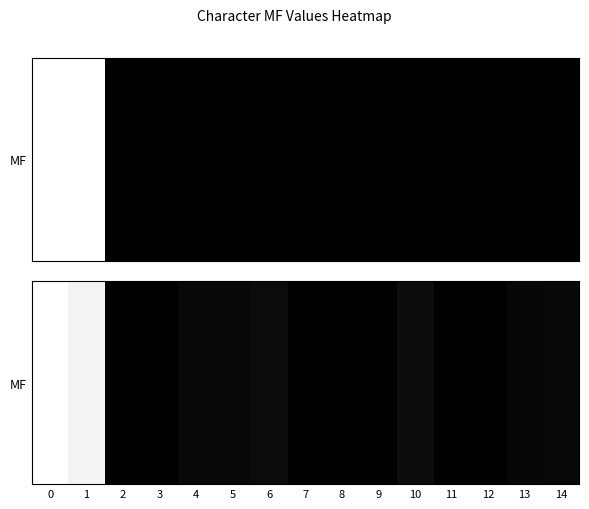

Reading left to right, transcribe all the data shown in this chart.

0=0.0	1=0.0	2=1.0	3=1.0	4=1.0	5=1.0	6=1.0	7=1.0	8=1.0	9=1.0	10=1.0	11=1.0	12=1.0	13=1.0	14=1.0